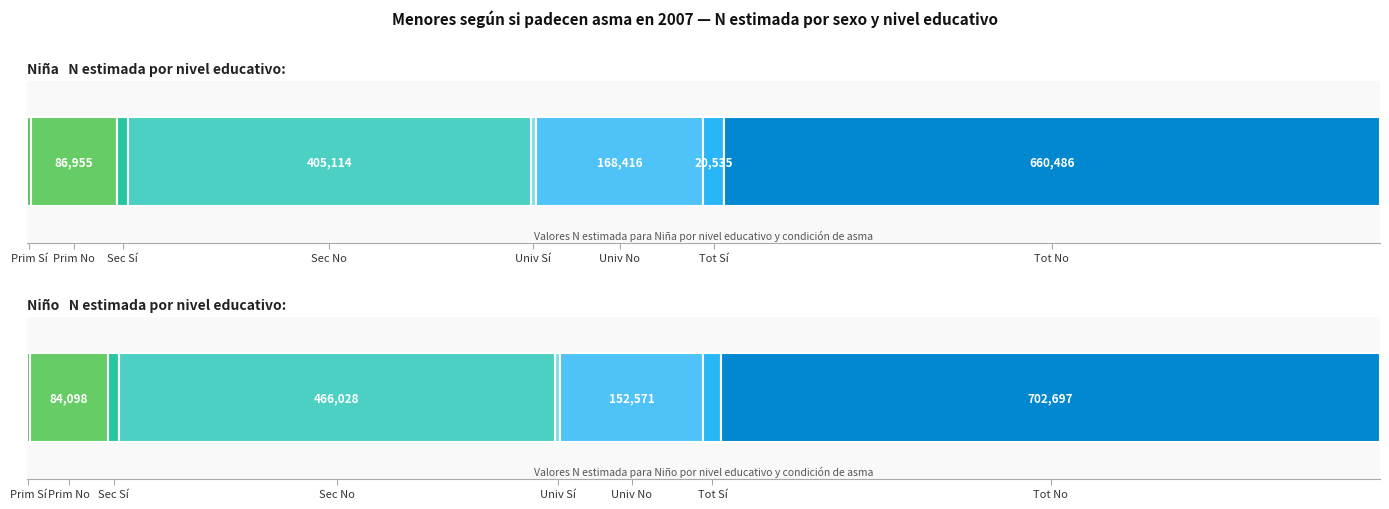

Where is Niña No (N estimada) nearest to the value 373720?

1